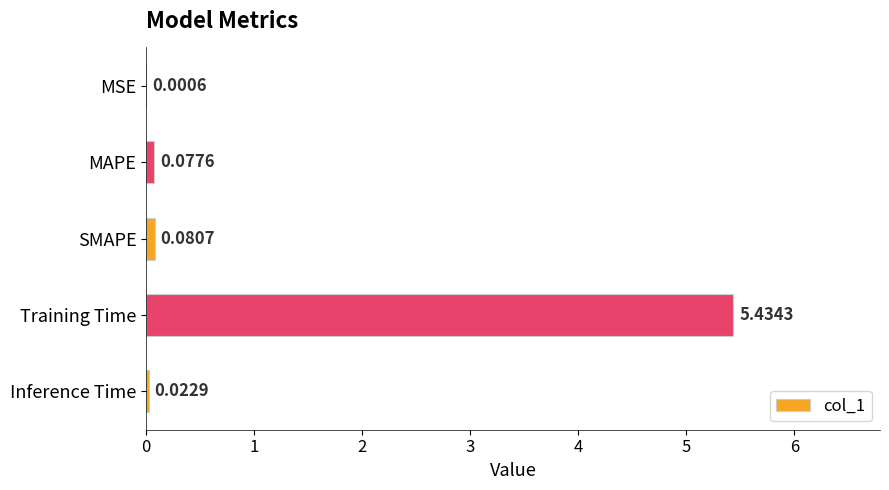

What is the sum of the values at Training Time and SMAPE?

5.5